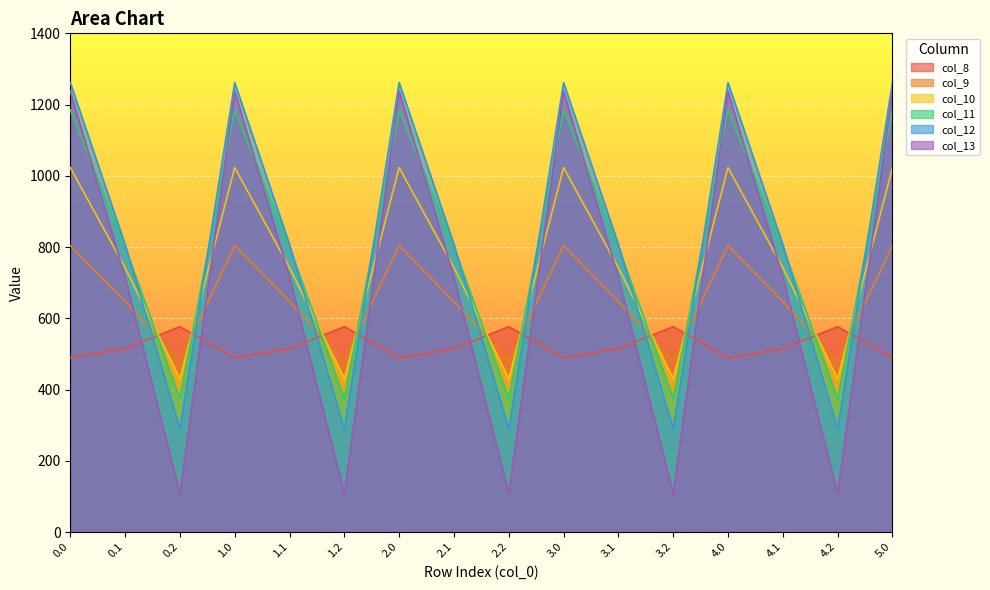

At which category does col_11 reach its first local valley?

0.2